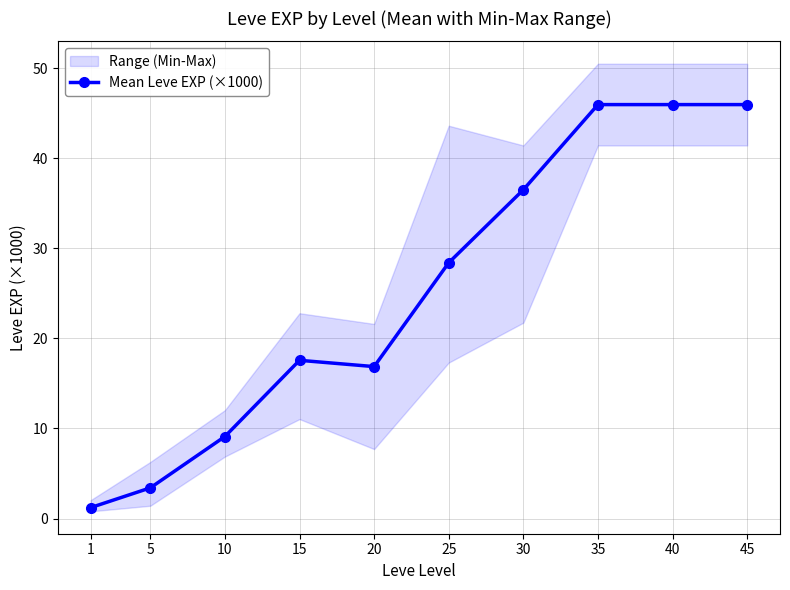

Which category has the highest value across all series?

35